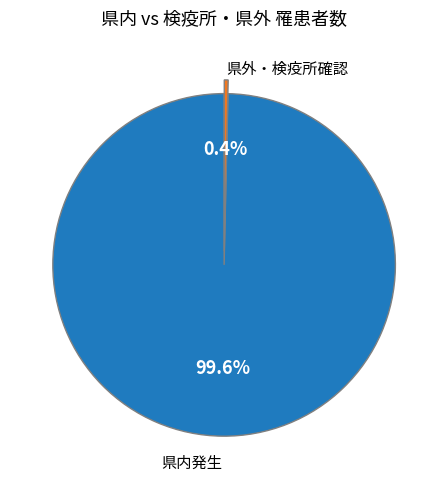

Is there a majority slice in this chart?

Yes